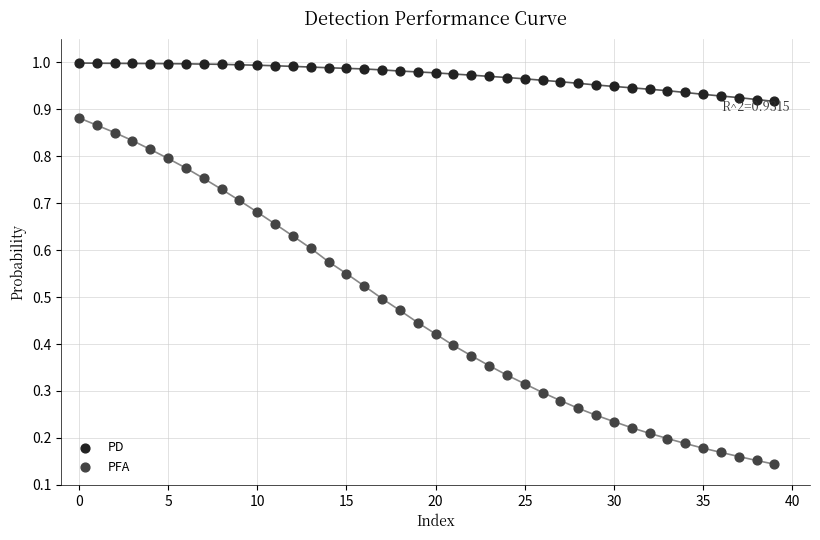

Which series has the largest Y range (max minus min)?

PFA